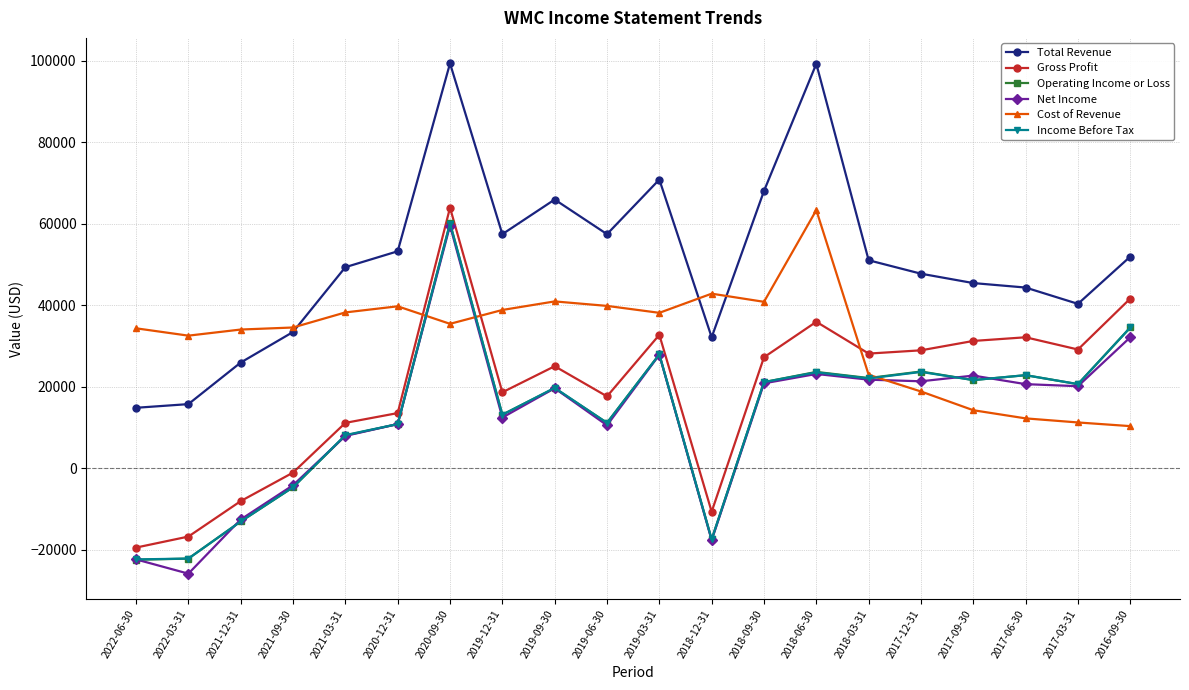

At which category is the sum across all series the highest?

2020-09-30